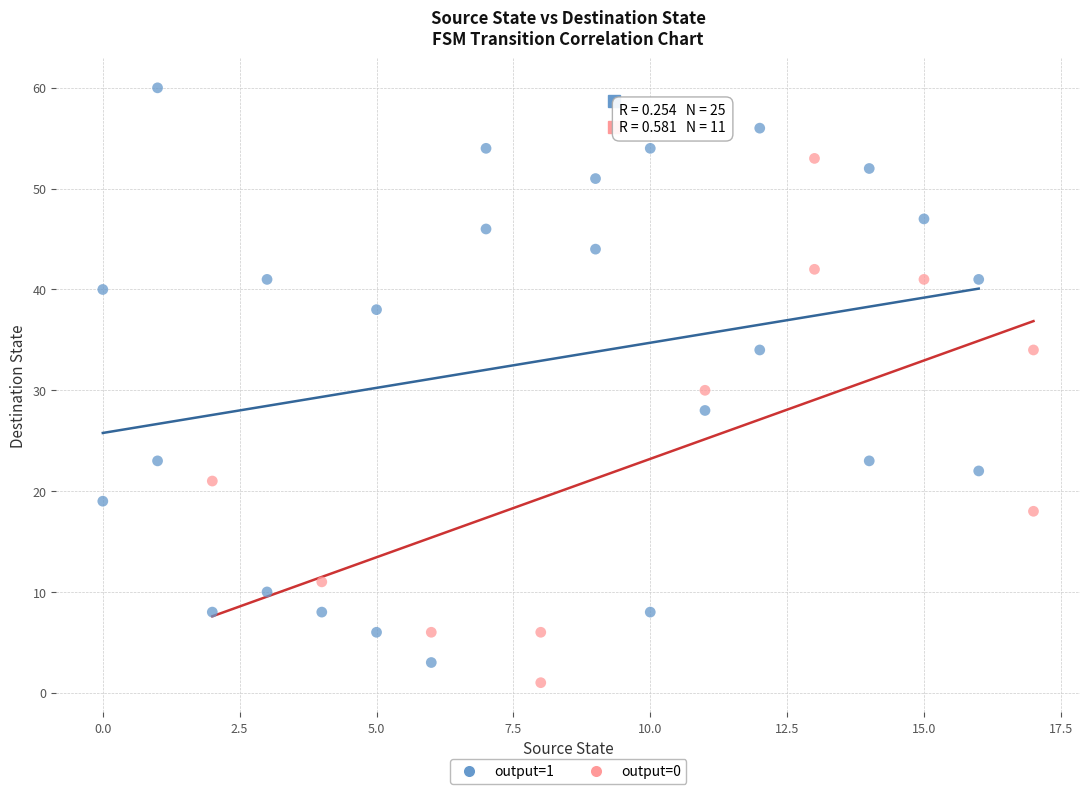

Which series contains the highest Y value?

output=1